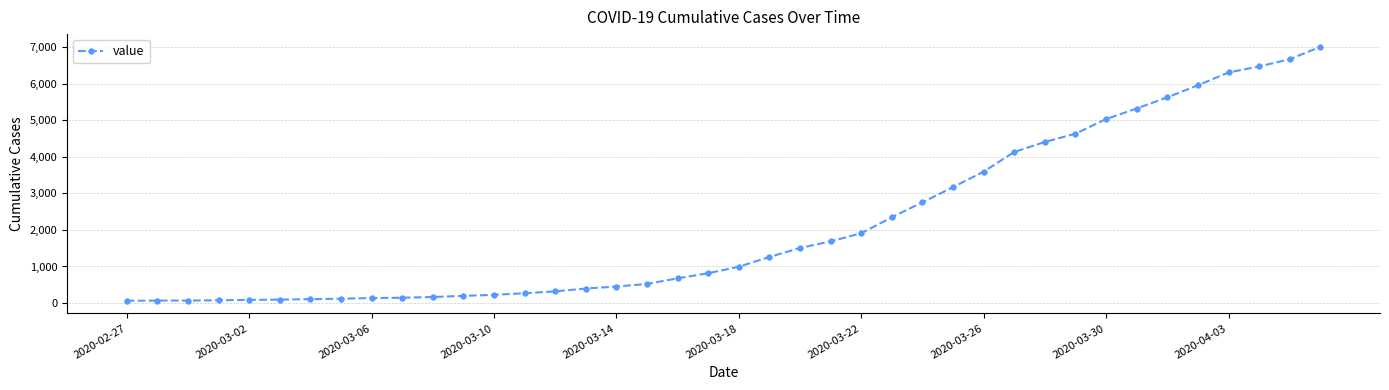

What is the difference between the maximum and second lowest values?

6935